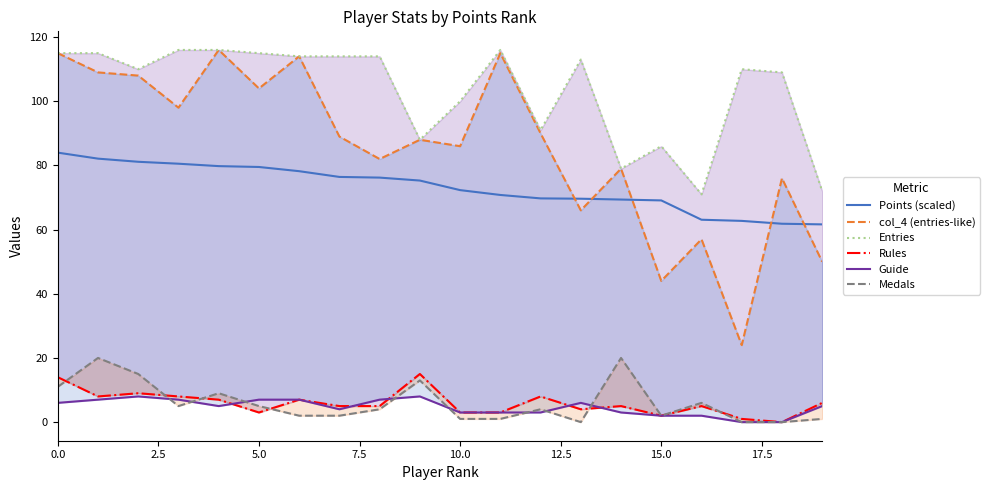

What is the difference between the second highest and second lowest values in the Entries series?

44.0